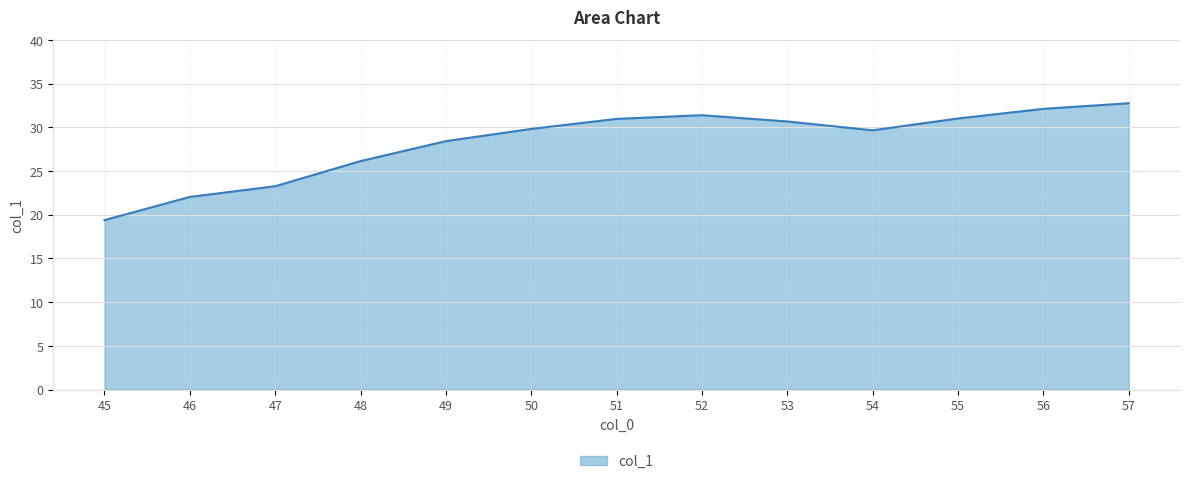

What is the change in value from 45 to 51?

+11.6